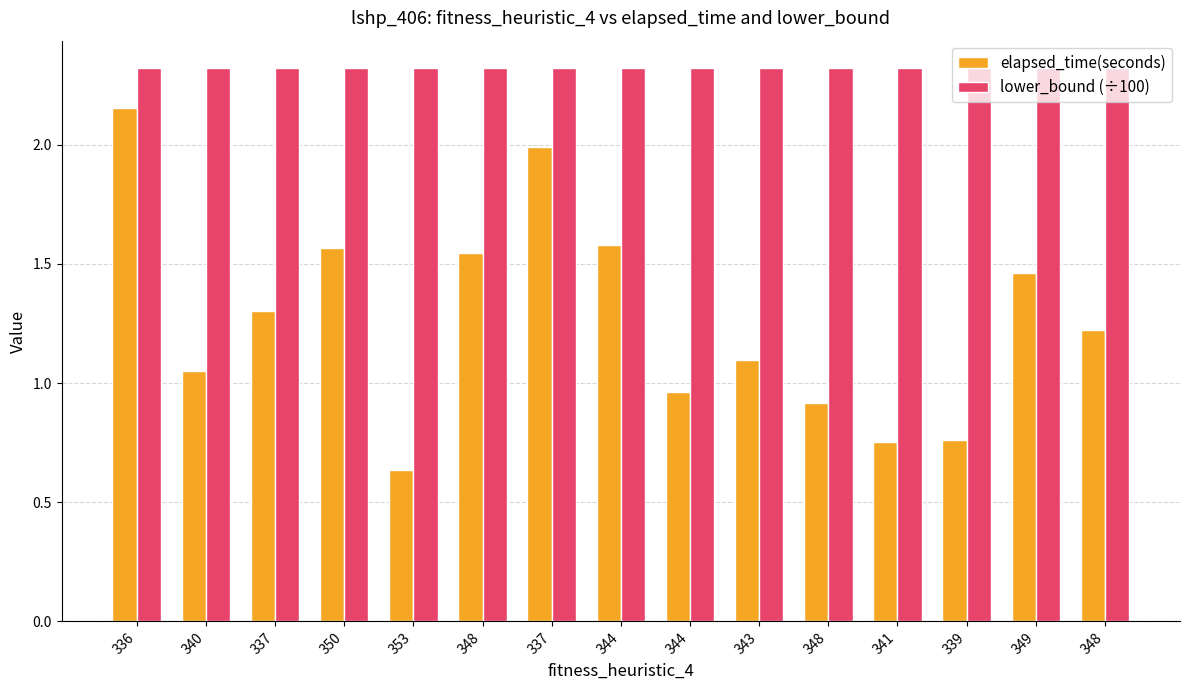

What are all the series names shown in the legend?

elapsed_time(seconds), lower_bound (÷100)